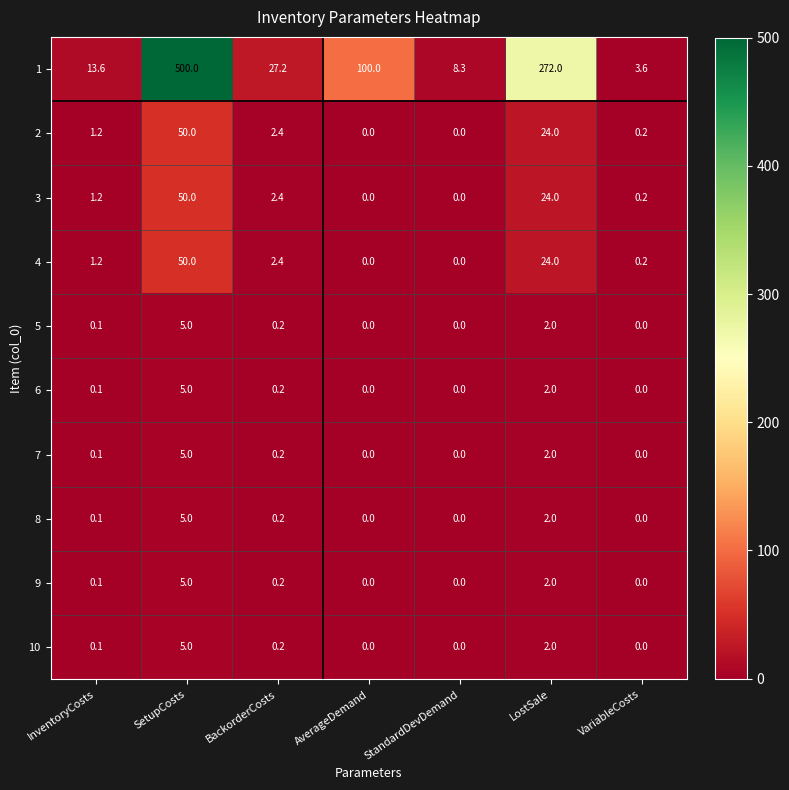

What is the maximum value shown in the chart?

500.0